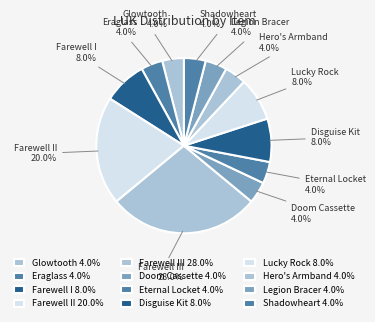

Count the number of slices in the pie.

12